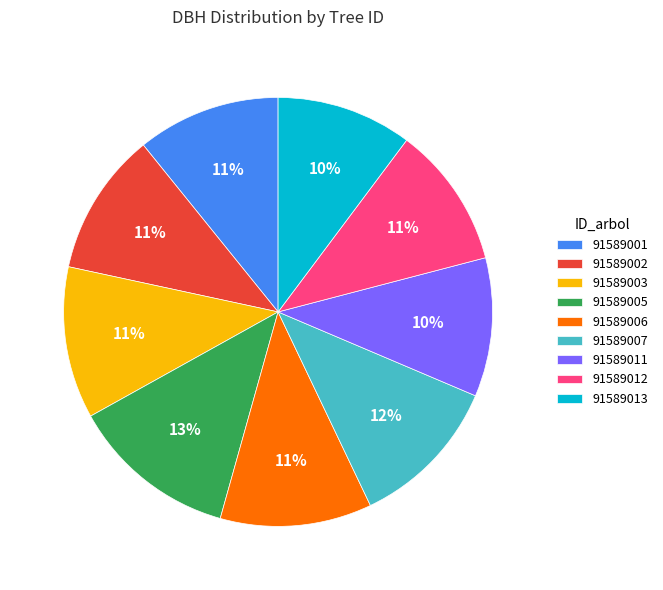

Approximately how many times larger is the value at 91589012 compared to 91589002?

1.0